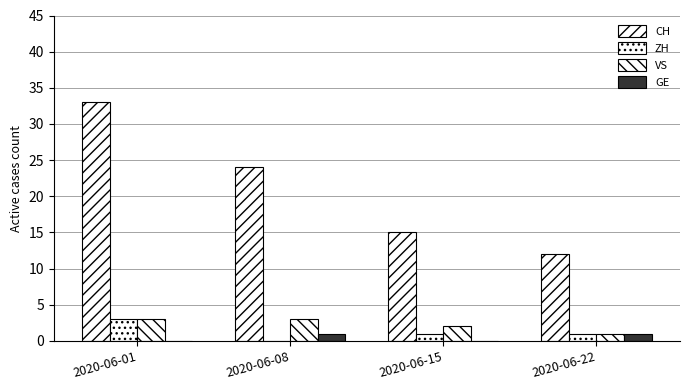

What value does the VS series have at 2020-06-08?

3